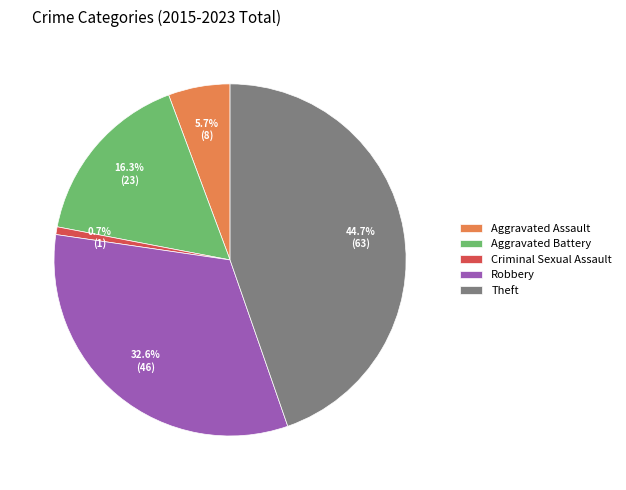

To the nearest percent, what is the average slice percentage?

20%